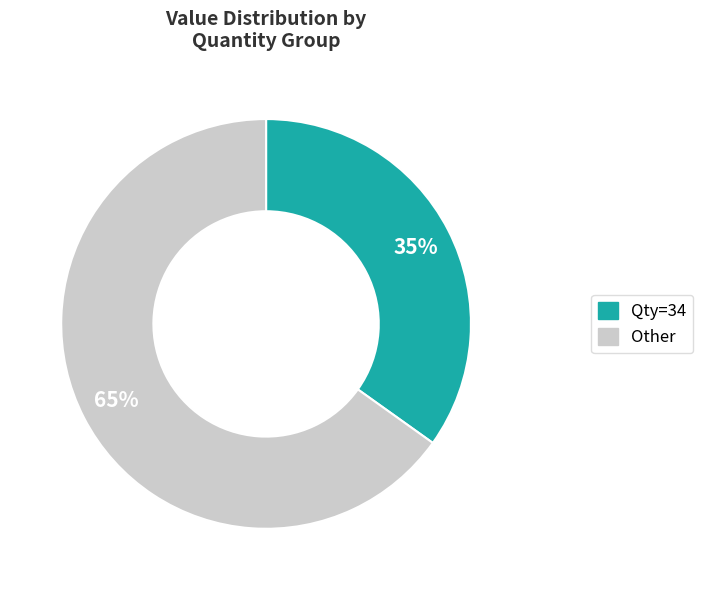

What is the ratio of the value at Other to the value at Qty=34?

1.9